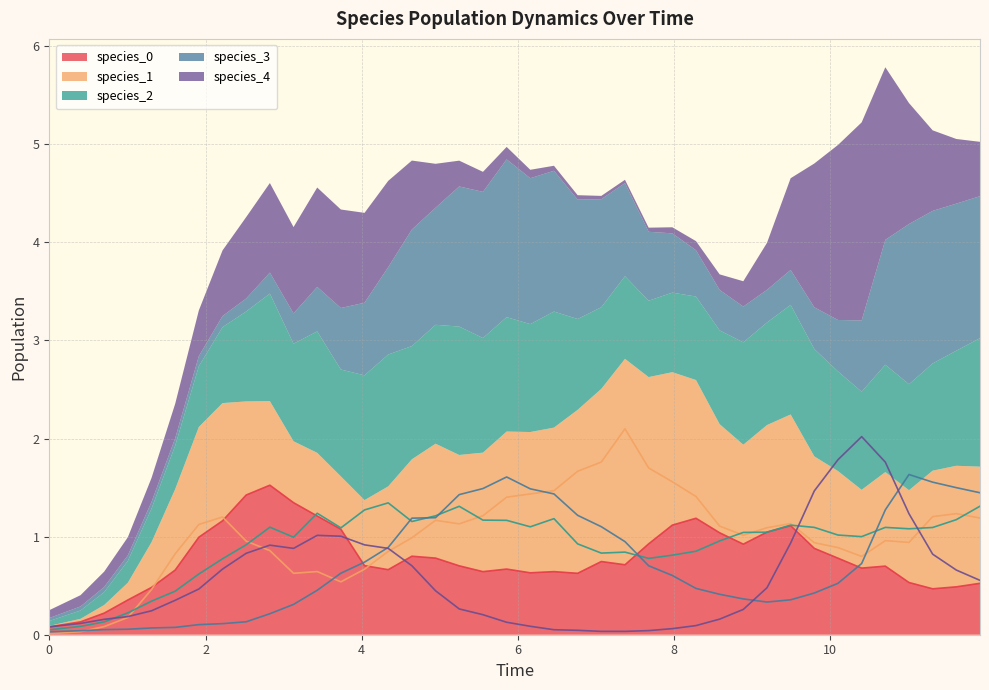

What is the maximum value for species_0?

1.5